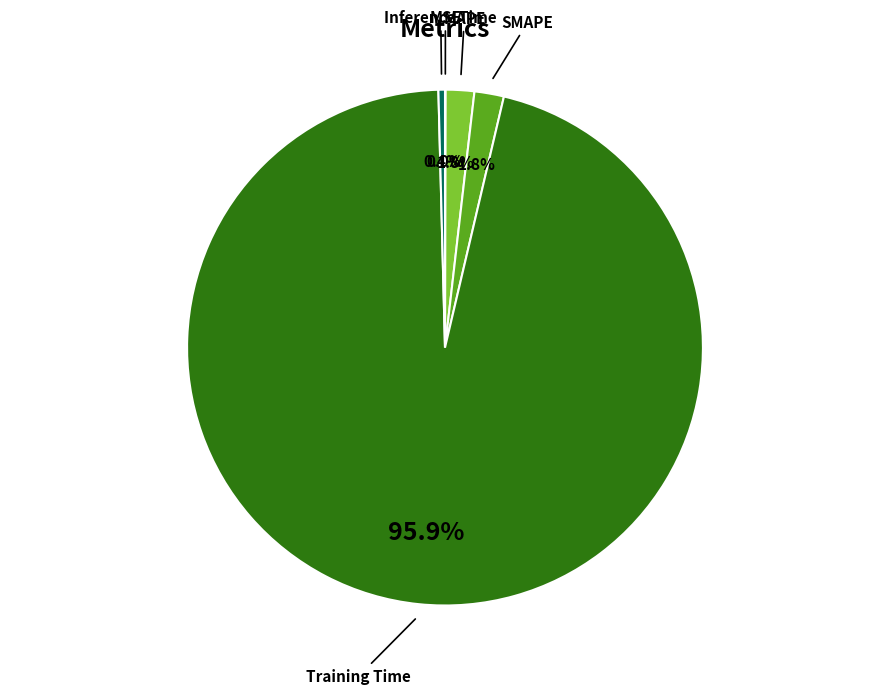

Is there any slice that represents more than half of the pie?

Yes